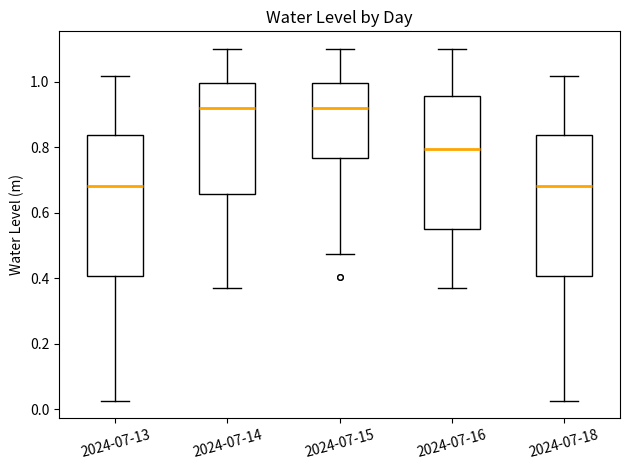

Where is the upper edge of the box for 2024-07-14 on the y-axis? The values are not printed on the chart, so give them approximately, as read against the axis.

1.00